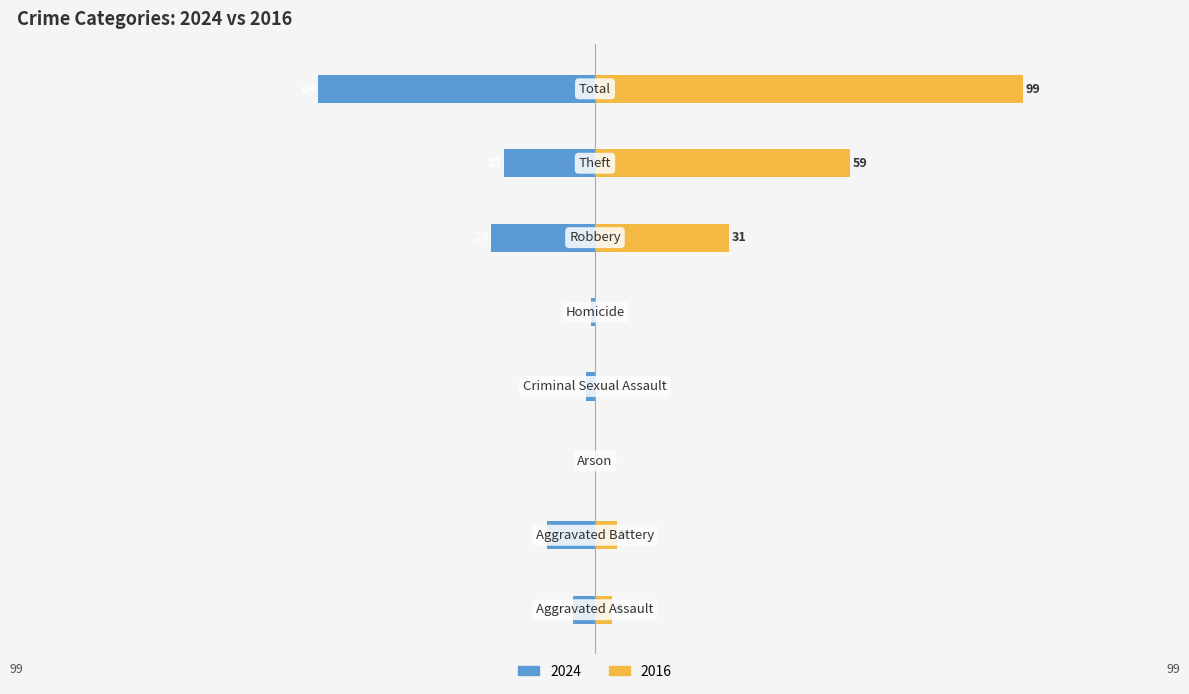

What is the value of the 2024 bar at the 6th from the left?

-24